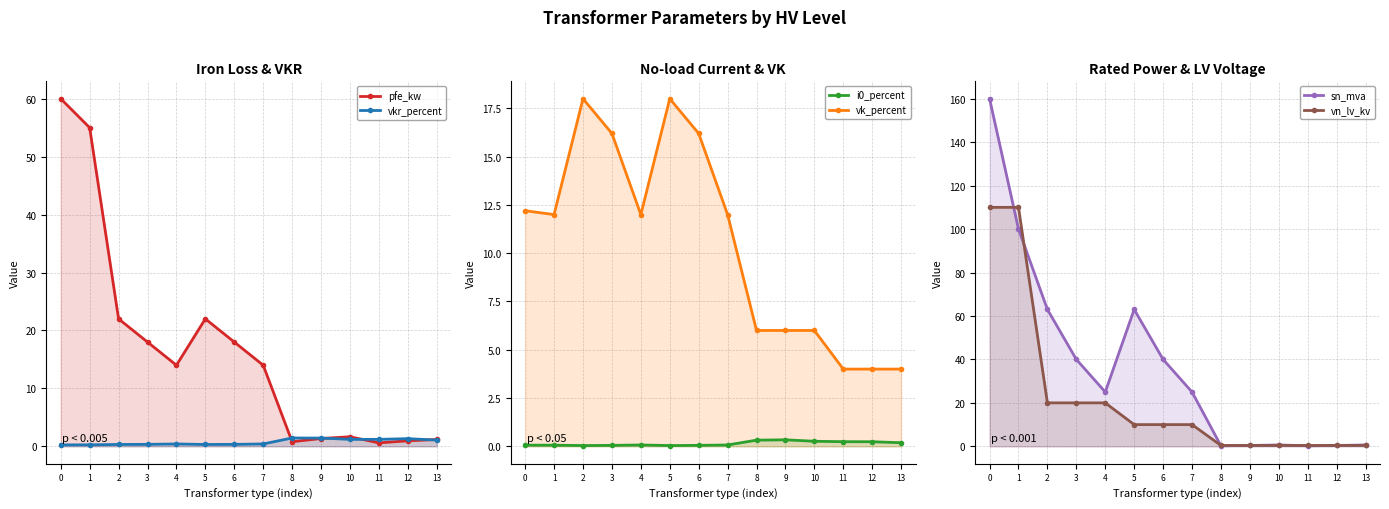

Reading right to left, list all the values displayed in this chart.

pfe_kw: 1.2	0.9	0.6	1.6	1.4	0.8	14.0	18.0	22.0	14.0	18.0	22.0	55.0	60.0
vkr_percent: 1.1	1.3	1.2	1.2	1.4	1.4	0.4	0.3	0.3	0.4	0.3	0.3	0.3	0.2
i0_percent: 0.2	0.2	0.2	0.3	0.3	0.3	0.1	0.1	0.0	0.1	0.1	0.0	0.1	0.1
vk_percent: 4.0	4.0	4.0	6.0	6.0	6.0	12.0	16.2	18.0	12.0	16.2	18.0	12.0	12.2
sn_mva: 0.6	0.4	0.2	0.6	0.4	0.2	25.0	40.0	63.0	25.0	40.0	63.0	100.0	160.0
vn_lv_kv: 0.4	0.4	0.4	0.4	0.4	0.4	10.0	10.0	10.0	20.0	20.0	20.0	110.0	110.0